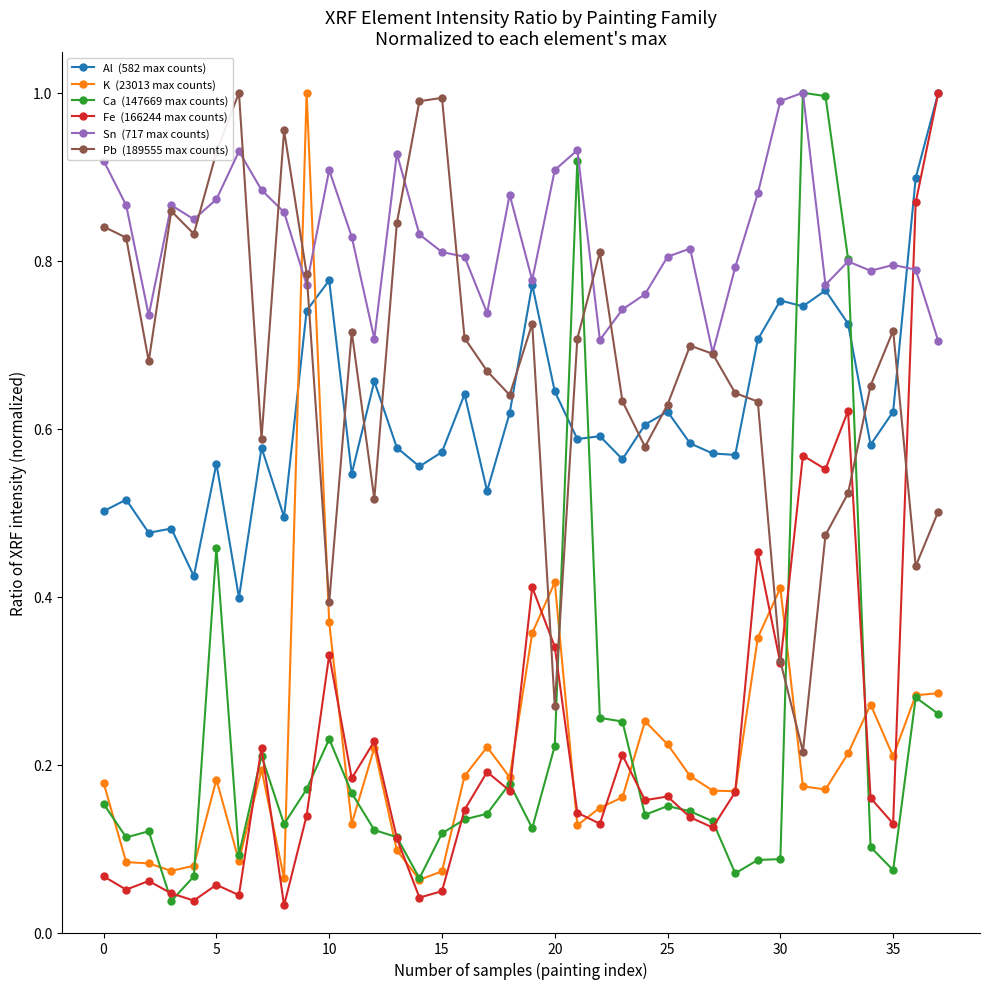

How many lines are shown in the chart?

6